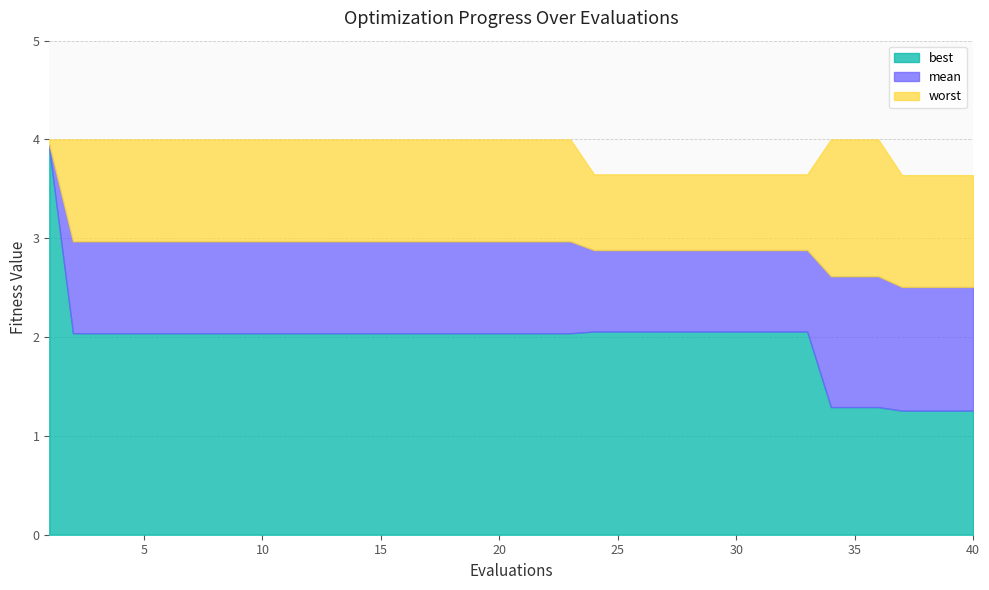

What is the total value across all series at 2?

9.0